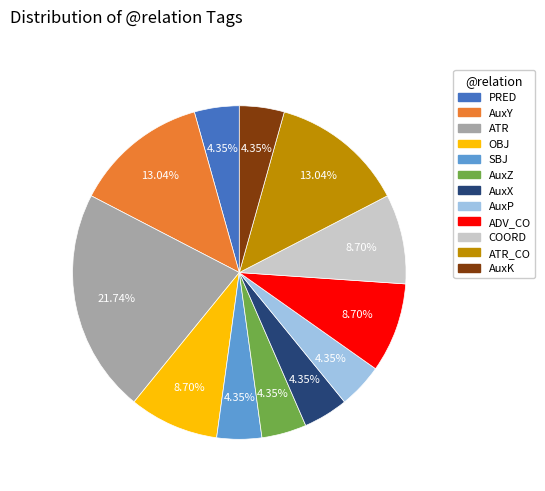

The COORD slice represents 20% of the pie. True or false?

False